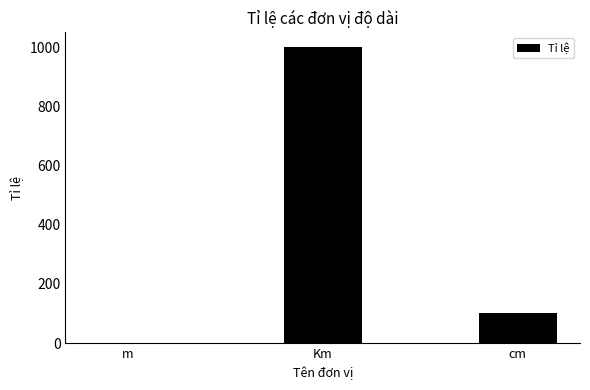

Where is the data nearest to the value 500?

cm